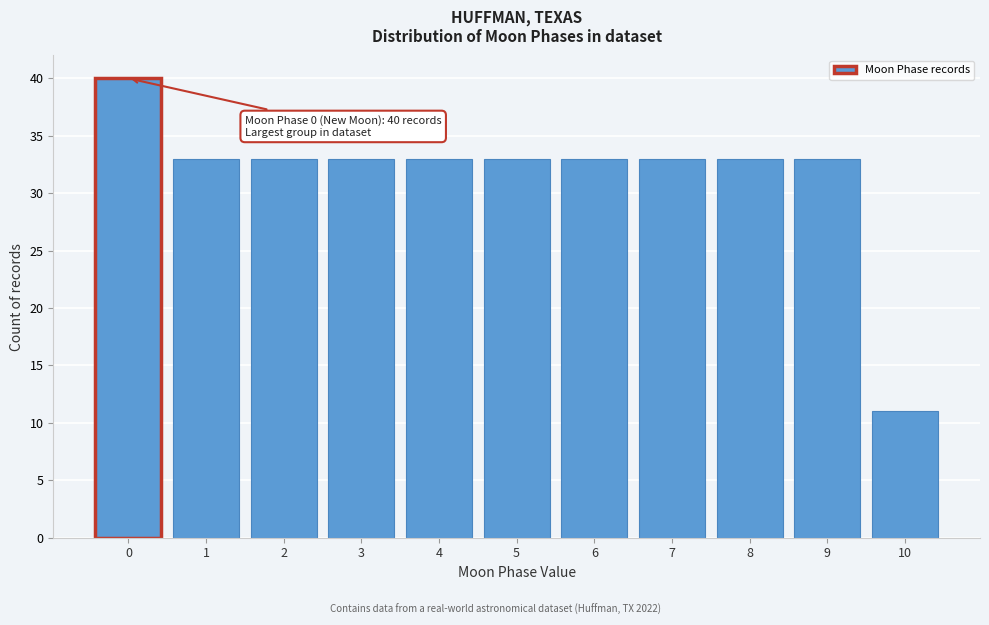

Over which range of the x-axis is the bar tallest?

-0.5 to 0.5